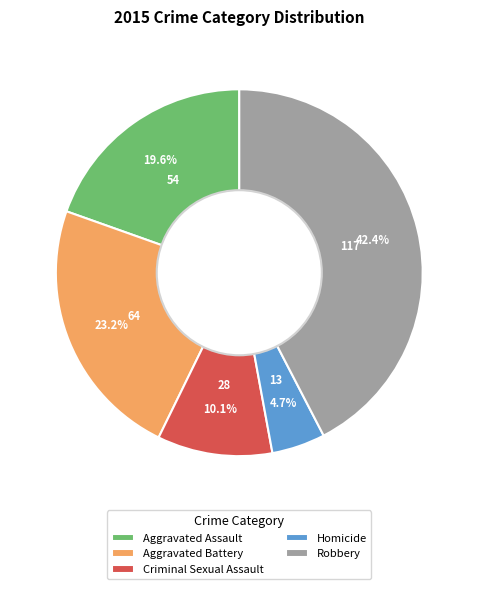

Is it true that Criminal Sexual Assault is 10% of the pie?

True